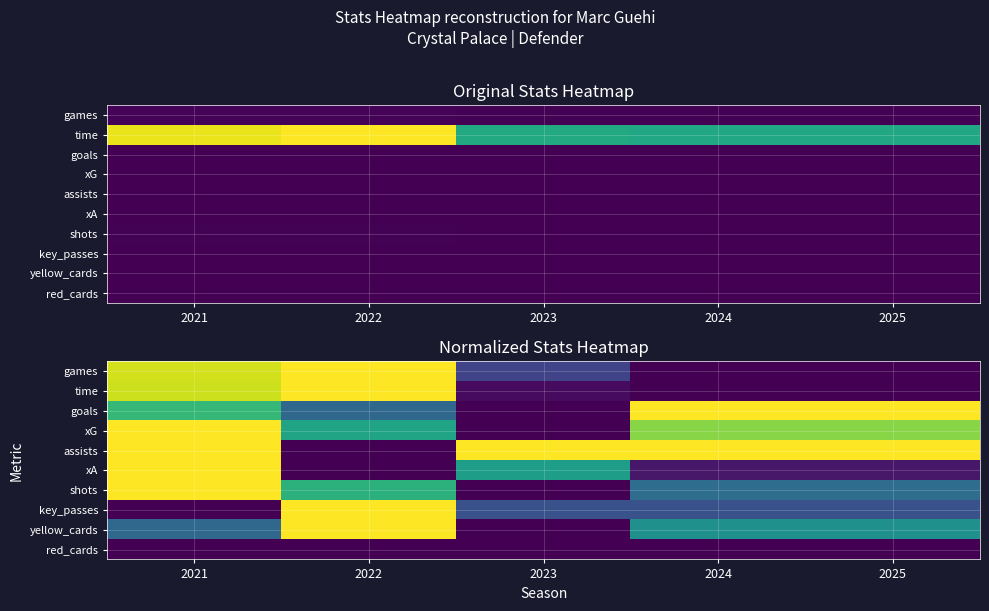

At how many categories does at least one series exceed 0?

5